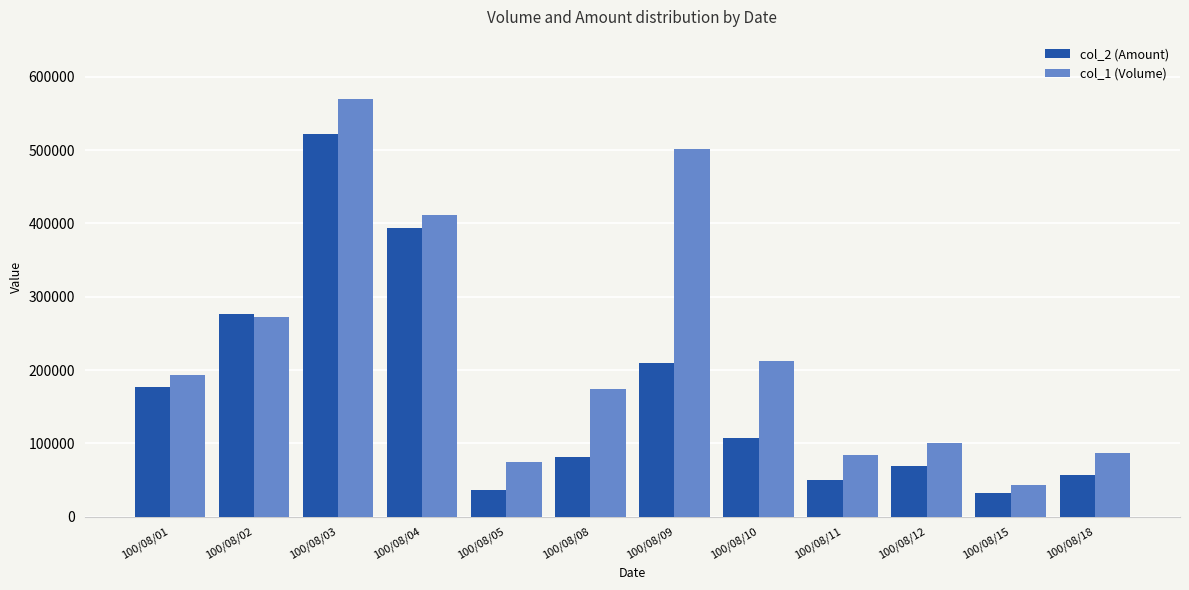

Reading left to right, what are all the values shown in this chart?

col_2 (Amount): 100/08/01=177520	100/08/02=277080	100/08/03=521790	100/08/04=393170	100/08/05=36870	100/08/08=80950	100/08/09=209620	100/08/10=106850	100/08/11=50040	100/08/12=69030	100/08/15=31770	100/08/18=57020
col_1 (Volume): 100/08/01=193000	100/08/02=272000	100/08/03=569000	100/08/04=412000	100/08/05=75000	100/08/08=174000	100/08/09=501000	100/08/10=212000	100/08/11=84000	100/08/12=100000	100/08/15=43000	100/08/18=87000